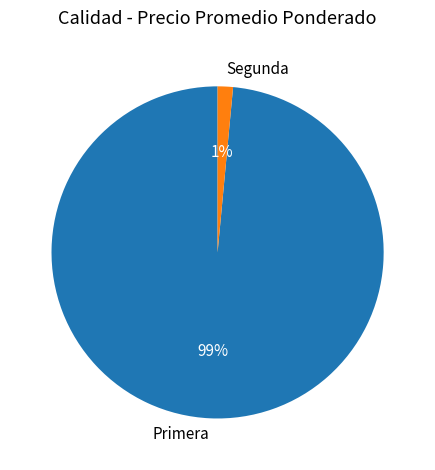

True or false: Primera accounts for 70% of the total.

False